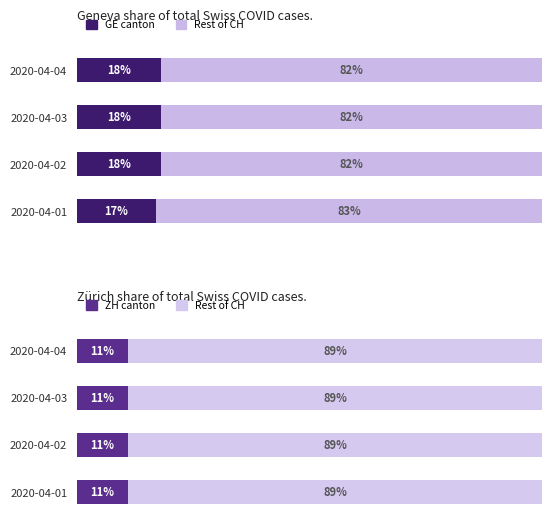

What is the sum of the GE canton values at 2020-04-03 and 2020-04-01?

35.0